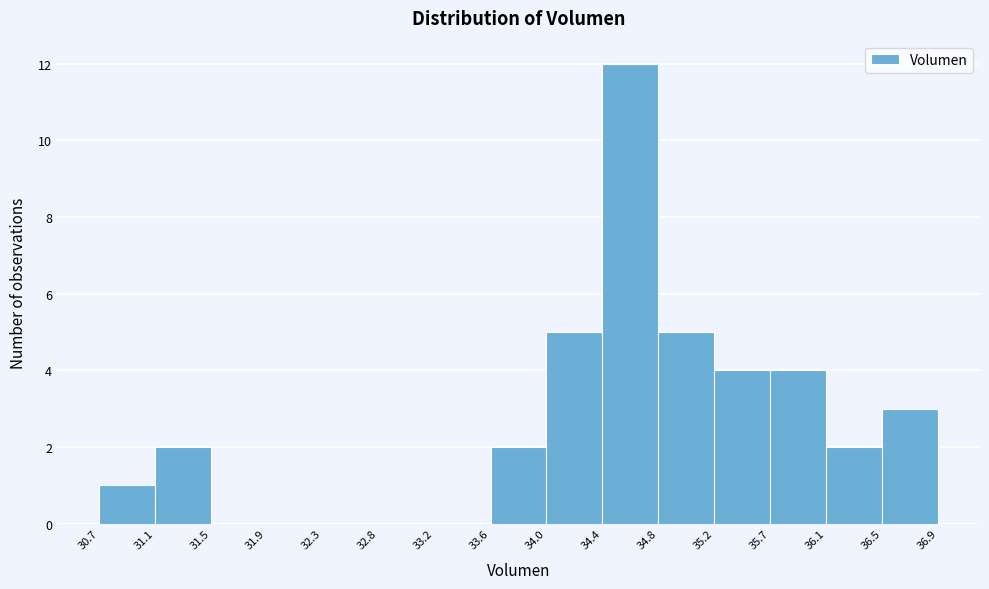

Reading left to right, list every bar in this chart as the range it spans on the x-axis followed by its height. The values are not printed on the chart, so give them approximately, as read against the axis.

30.7 to 31.1: 1
31.1 to 31.5: 2
31.5 to 31.9: 0
31.9 to 32.3: 0
32.3 to 32.8: 0
32.8 to 33.2: 0
33.2 to 33.6: 0
33.6 to 34.0: 2
34.0 to 34.4: 5
34.4 to 34.8: 12
34.8 to 35.2: 5
35.2 to 35.7: 4
35.7 to 36.1: 4
36.1 to 36.5: 2
36.5 to 36.9: 3